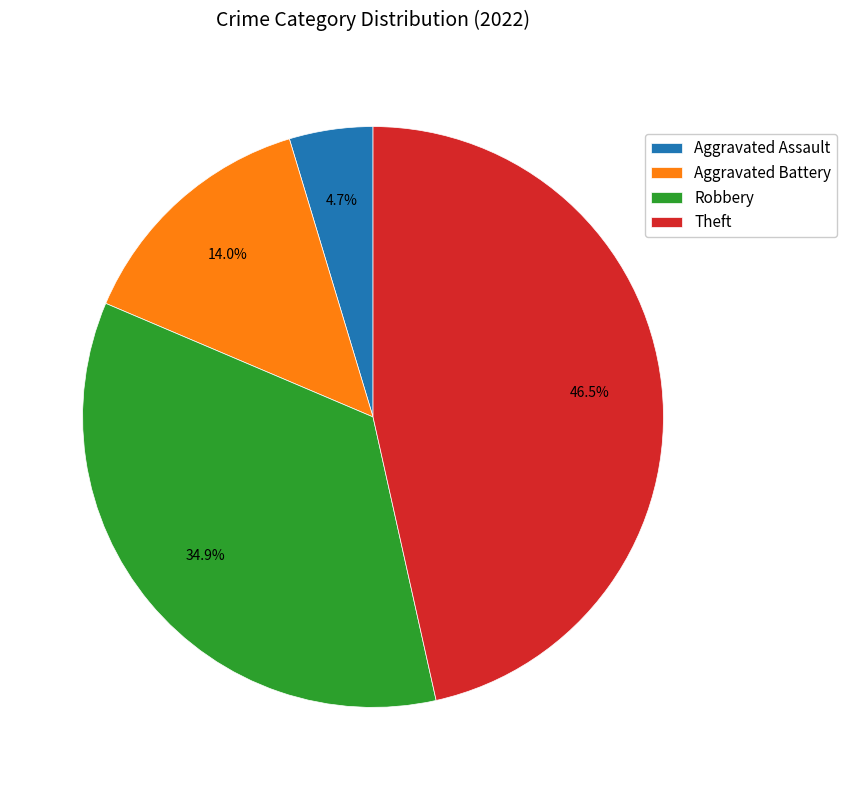

To the nearest percent, what is the difference between the largest and smallest slice percentages?

42%